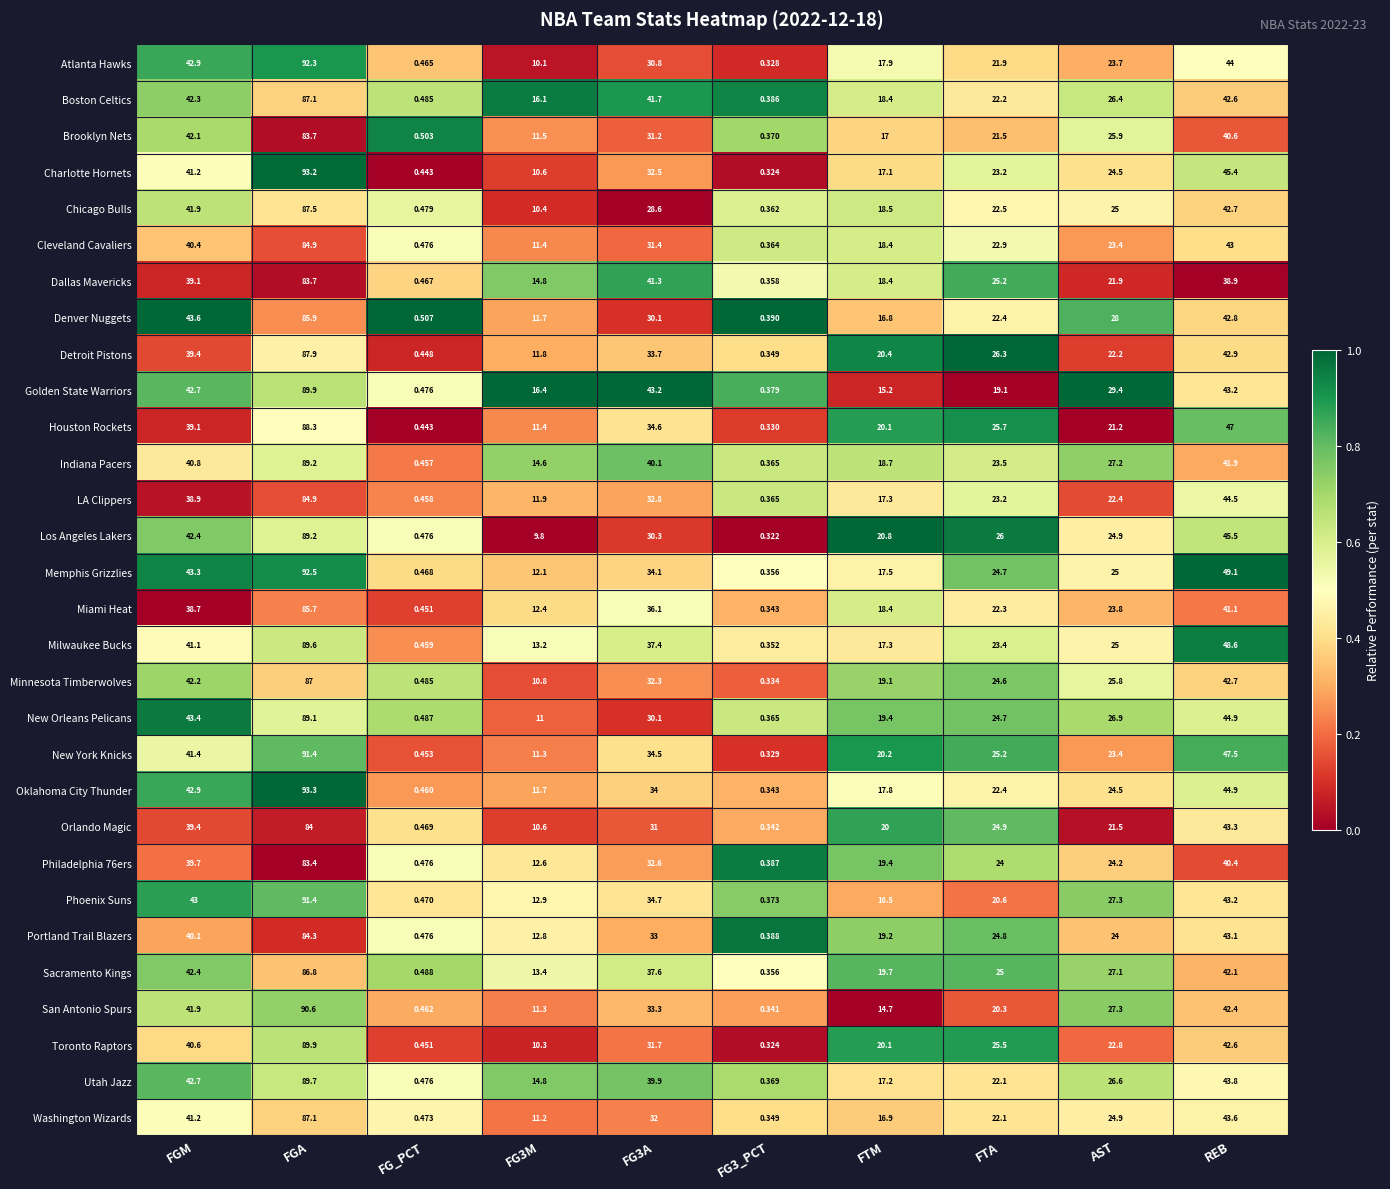

Which series changed the most between FTA and REB?

Milwaukee Bucks